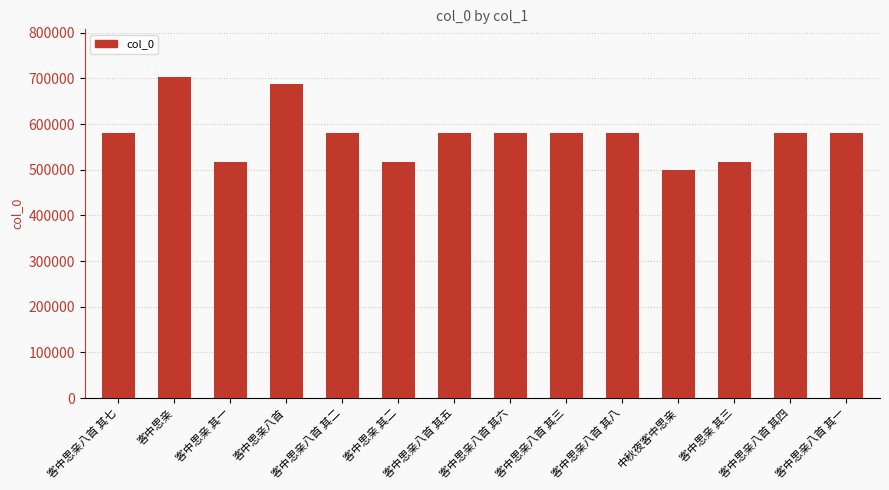

Is it true that the value at 客中思亲 is 701957?

True